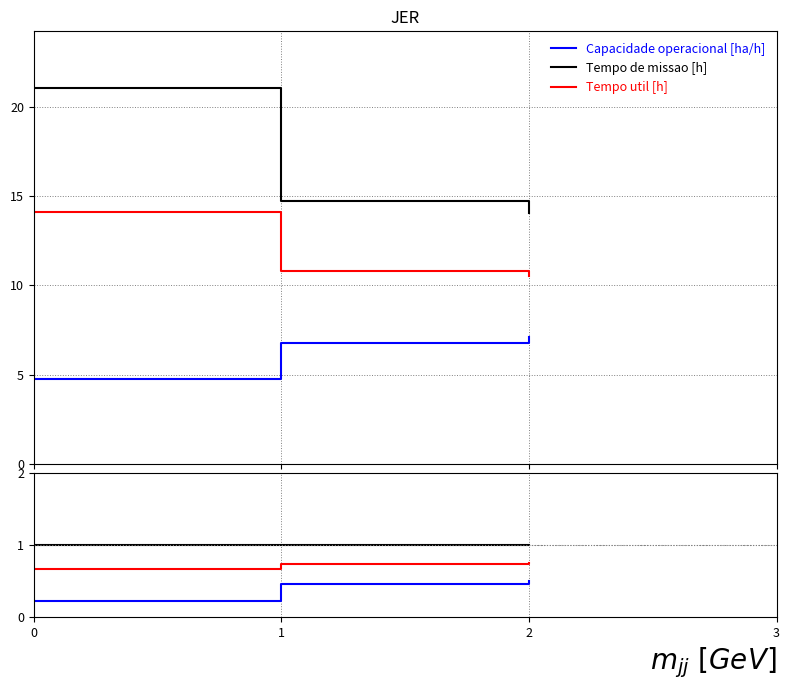

Reading right to left, what are all the values shown in this chart?

Capacidade operacional [ha/h]: 2=0.5	1=0.5	0=0.2
Tempo de missao [h]: 2=1.0	1=1.0	0=1.0
Tempo util [h]: 2=0.7	1=0.7	0=0.7